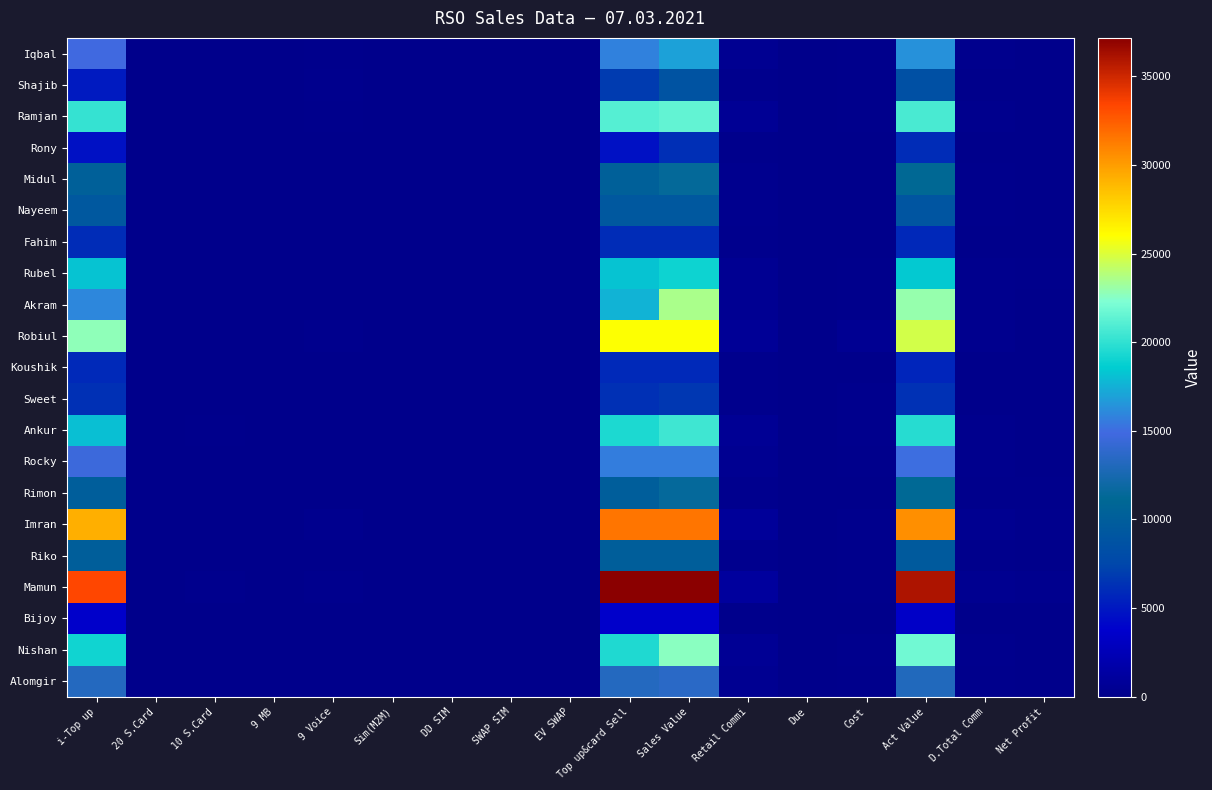

Which series has the largest range (max minus min)?

Mamun